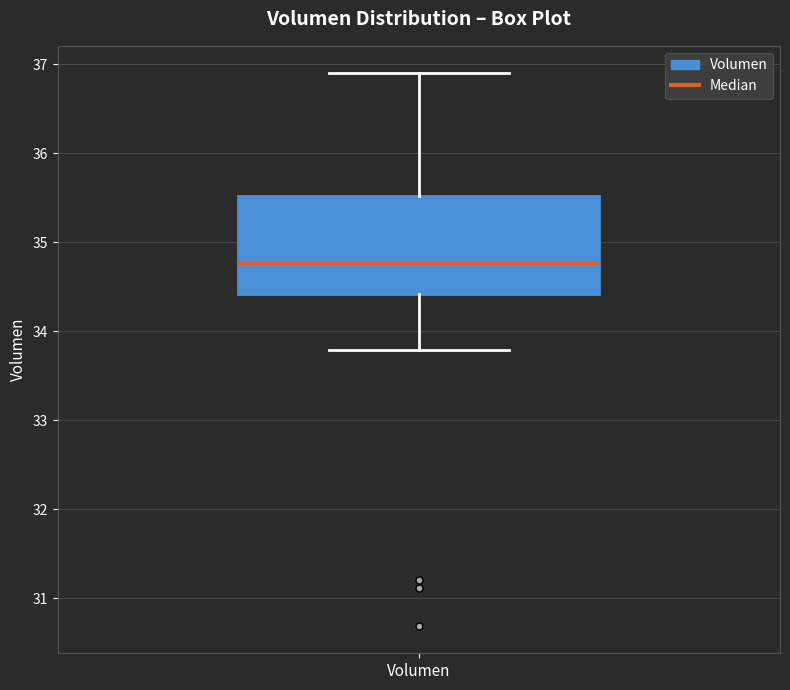

Where does the lower whisker of the box for Volumen end on the y-axis? The values are not printed on the chart, so give them approximately, as read against the axis.

33.8